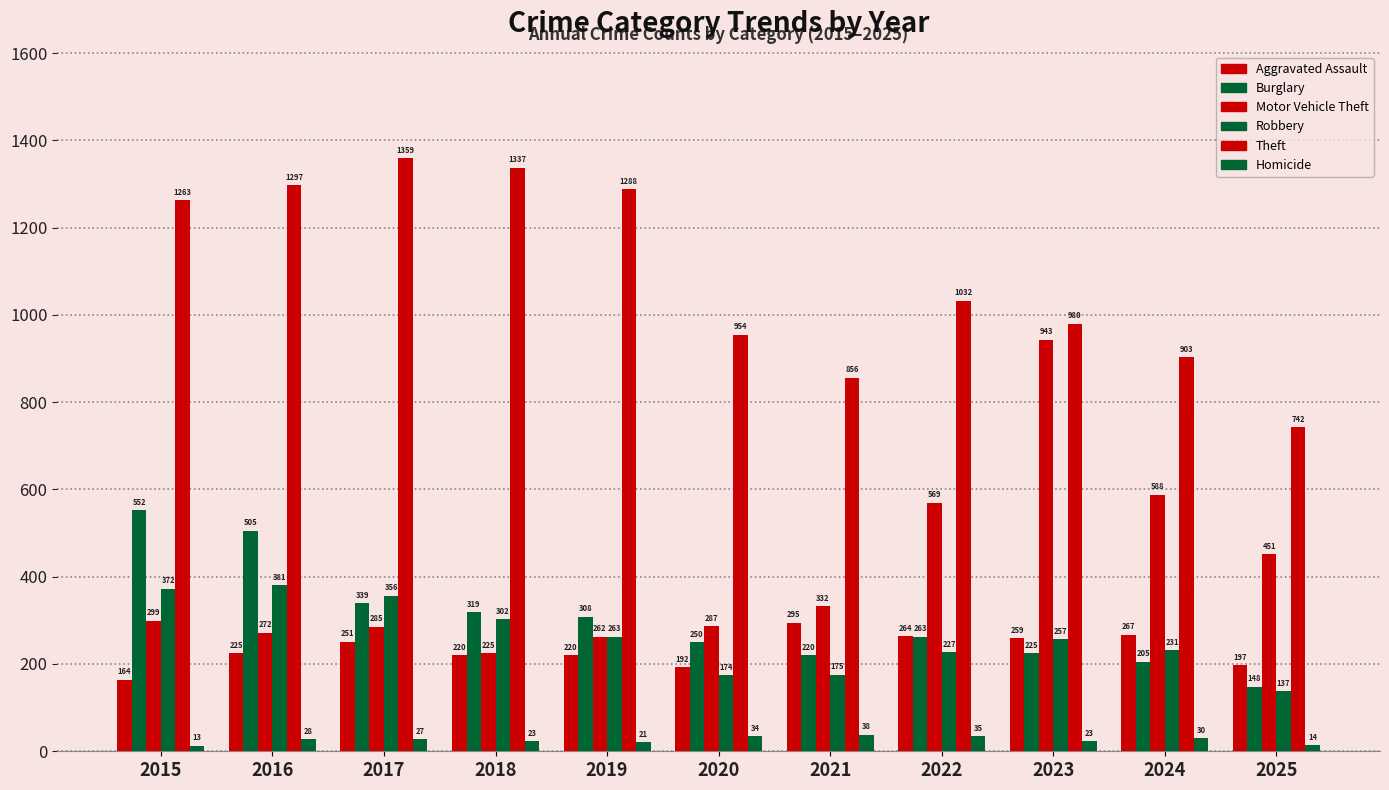

How many bars are there in each group?

6